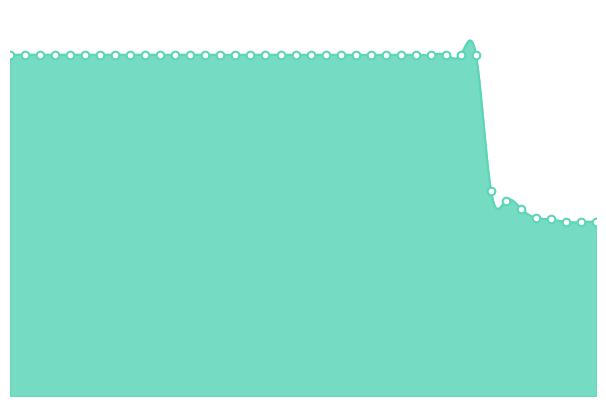

What is the ratio of the value at 29 to the value at 12?

1.0